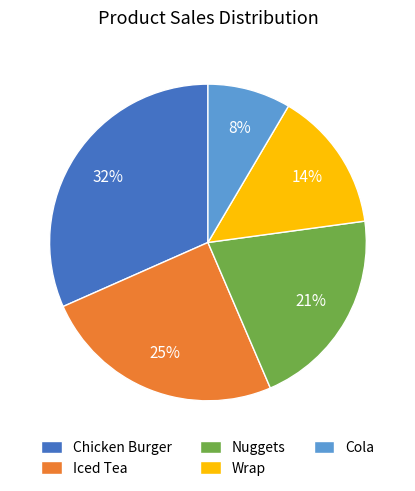

Between Nuggets and Wrap, which is larger?

Nuggets